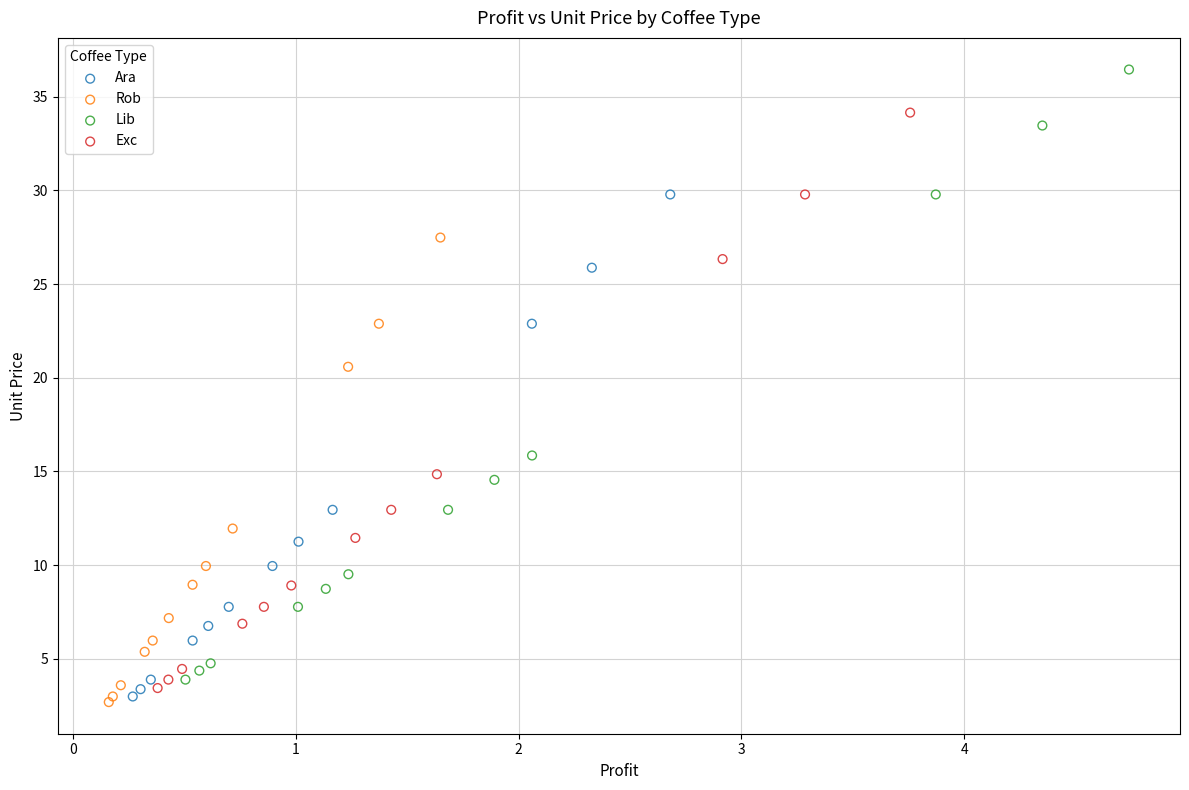

Which series reaches the maximum Y coordinate?

Lib